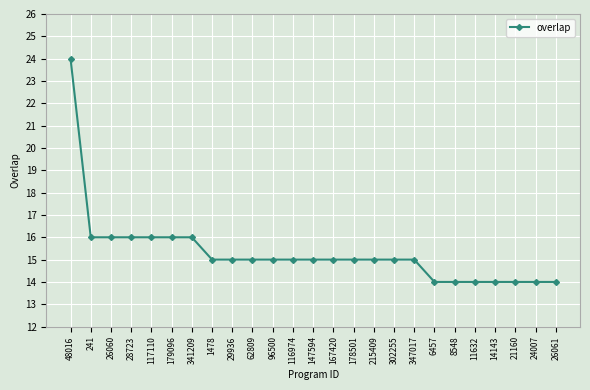

What is the difference between the maximum and minimum values?

10